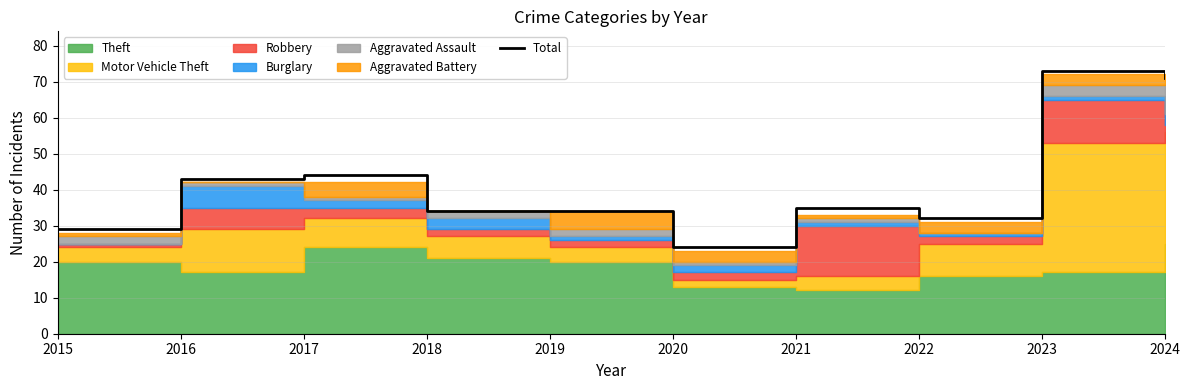

How many values exceed 35?

4